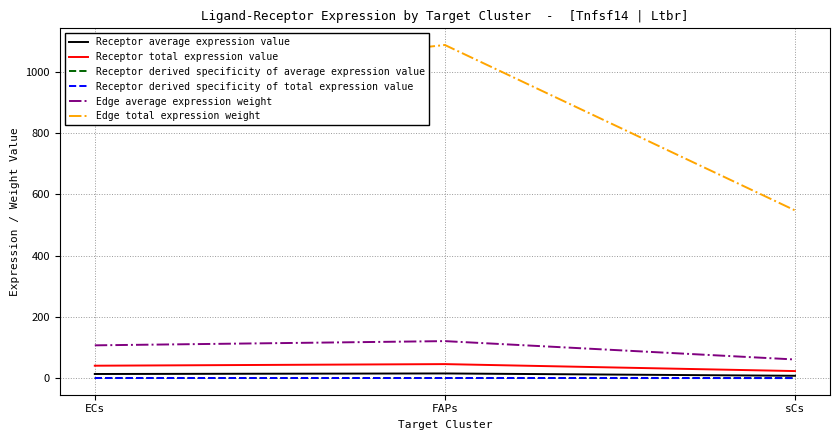

What is the label of the 1st point from the left?

ECs